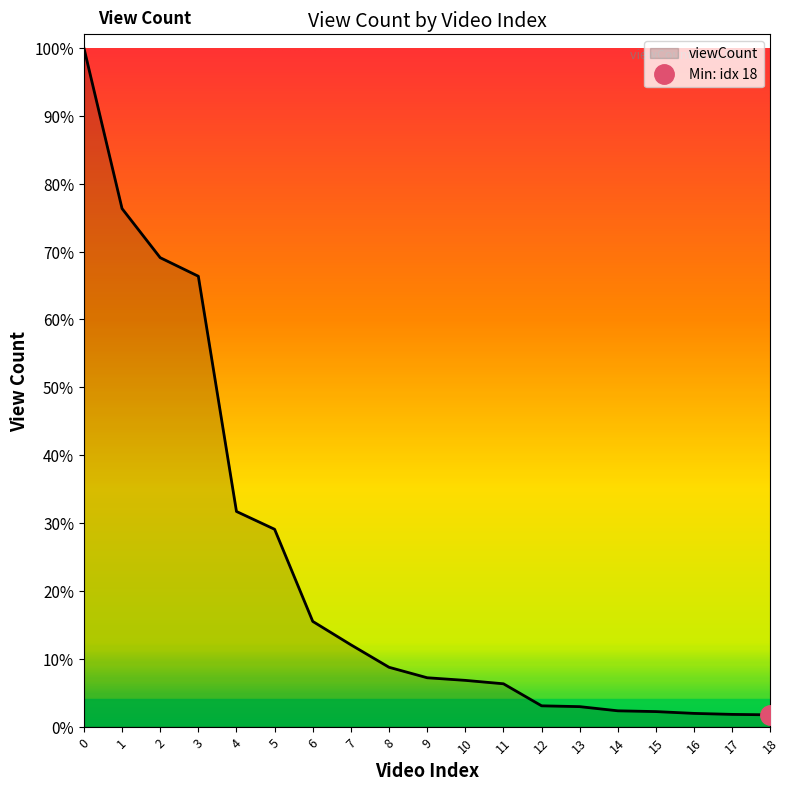

At which label is the value closest to 50353584?

3